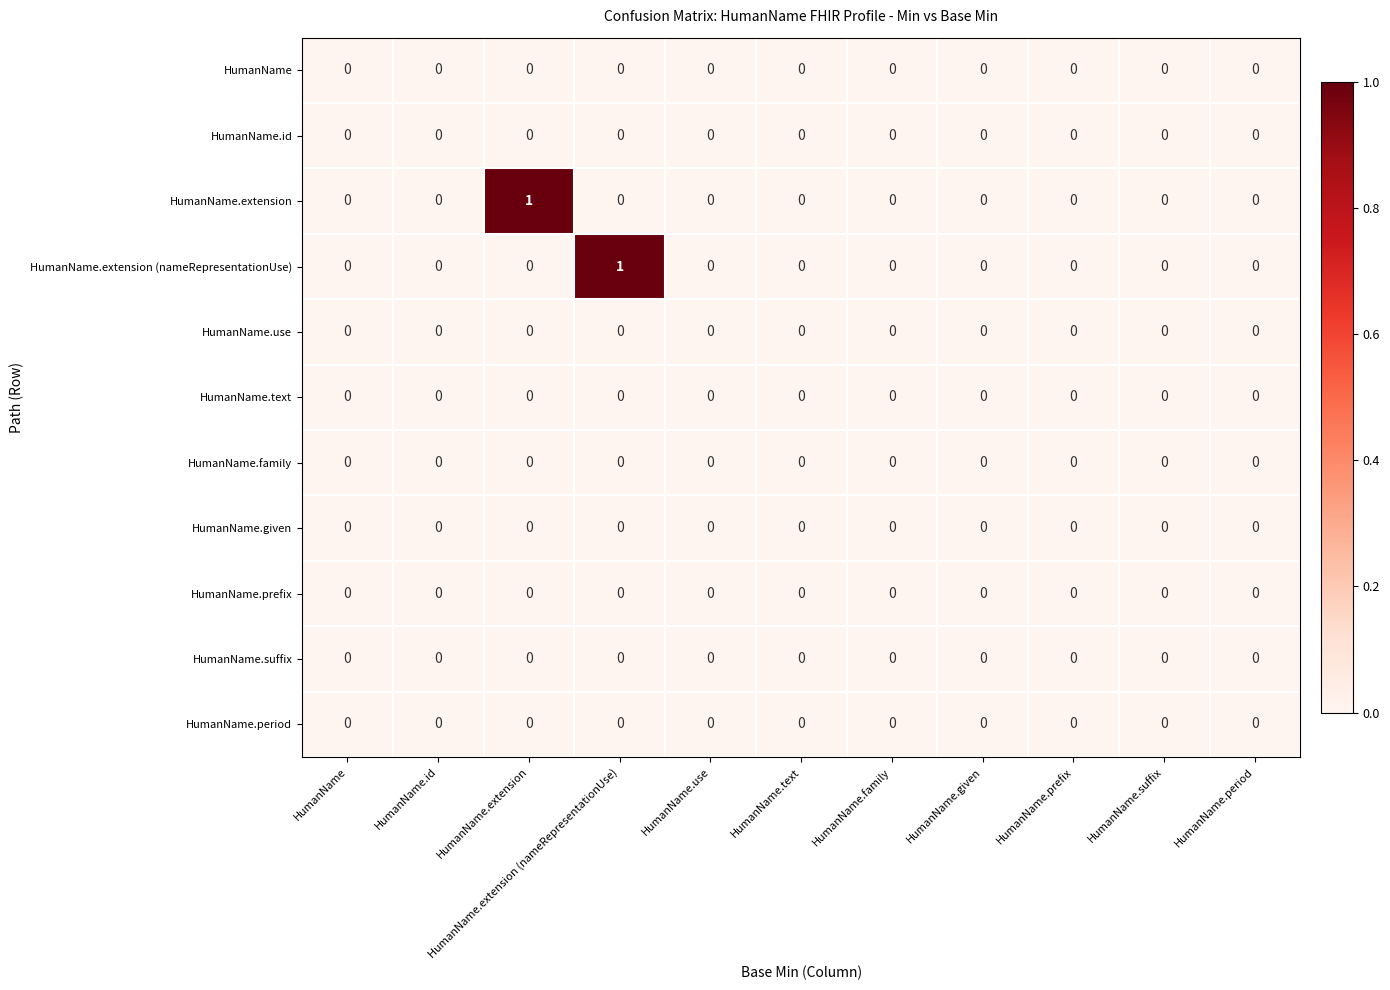

How many distinct data groups are displayed?

11